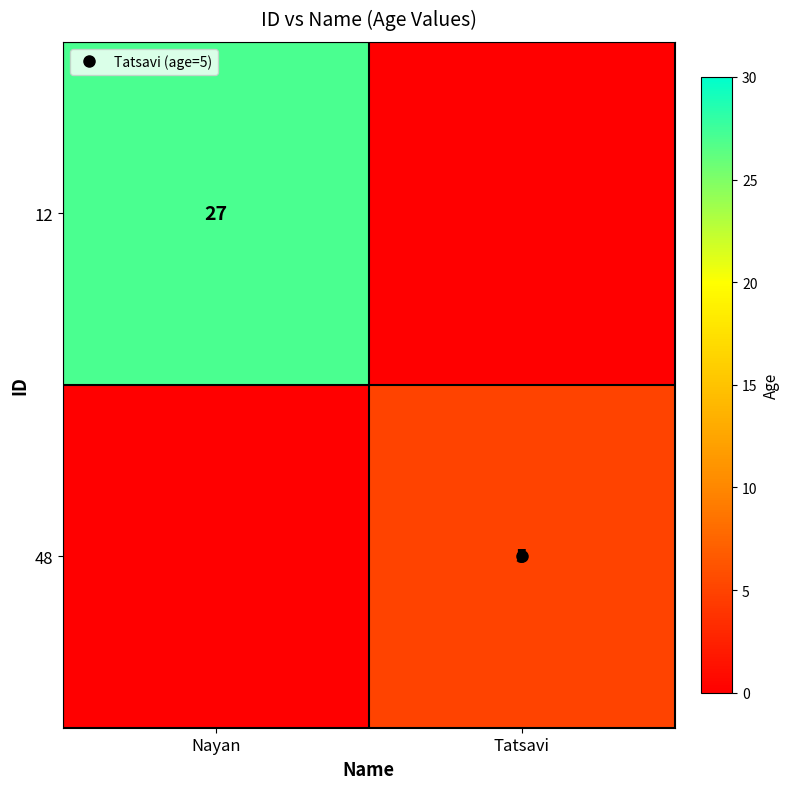

Rank the categories by 12 value from highest to lowest.

Nayan, Tatsavi